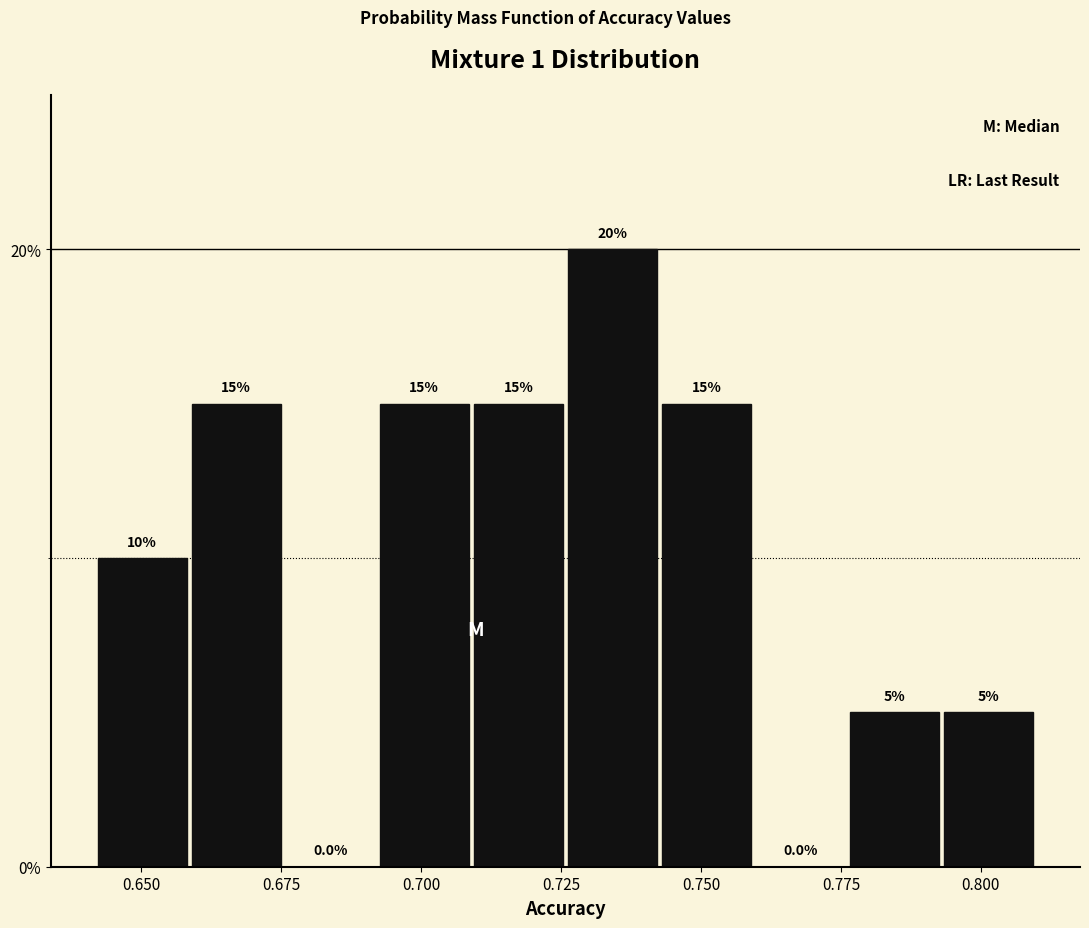

Read against the x-axis, roughly where is the centre of the tallest bar?

0.735